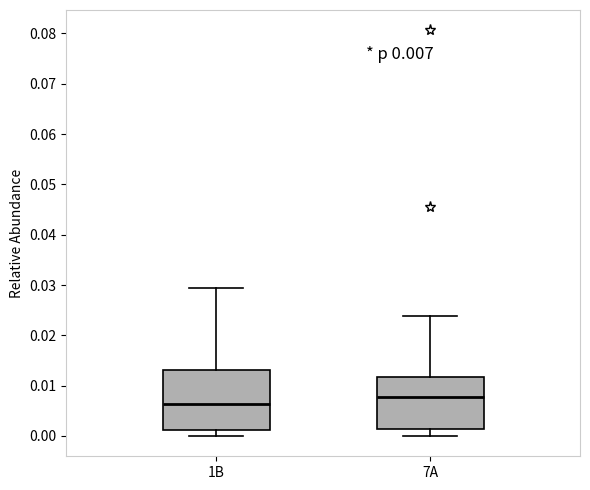

Which box has the highest median line?

7A